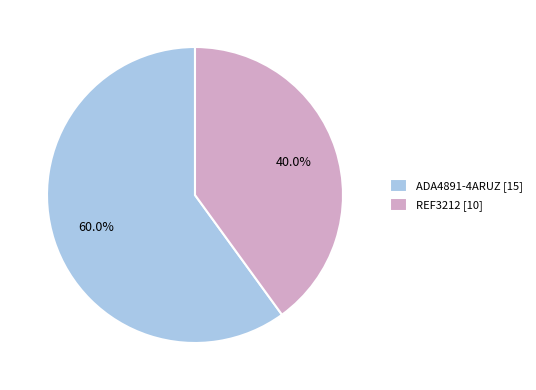

Does REF3212 represent more than half of the total?

No